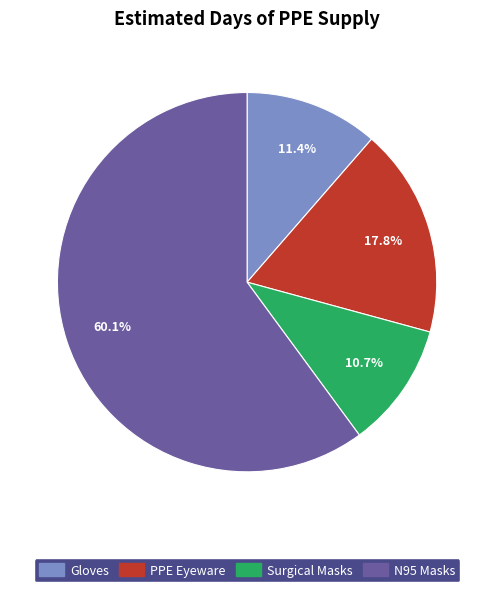

How much of the chart is everything except N95 Masks?

39.9%